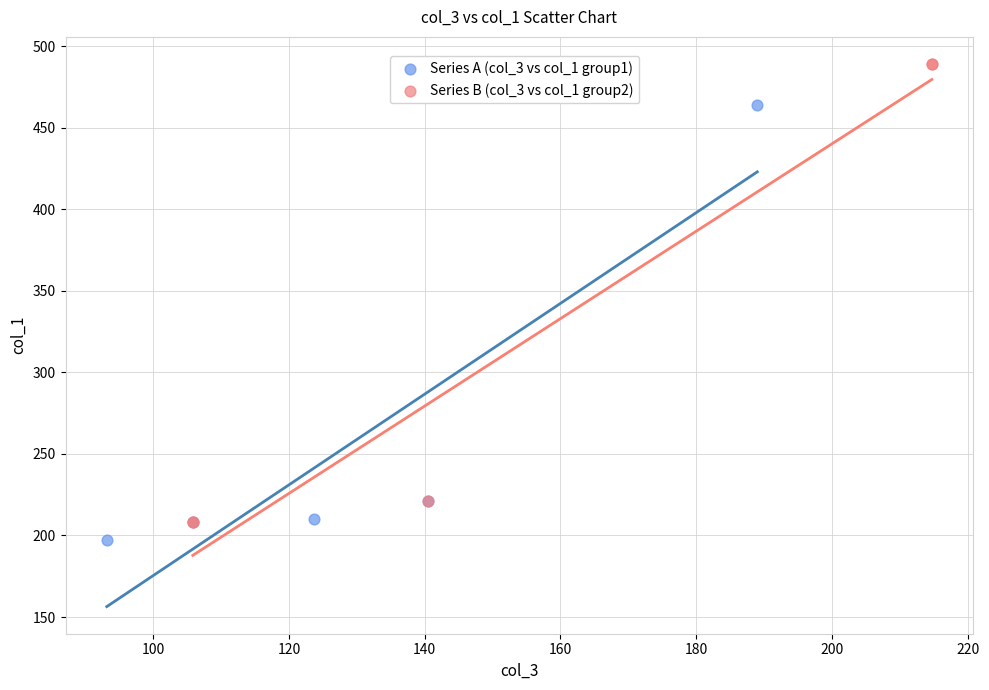

What are all the series names shown in the legend?

Series A (col_3 vs col_1 group1), Series B (col_3 vs col_1 group2)